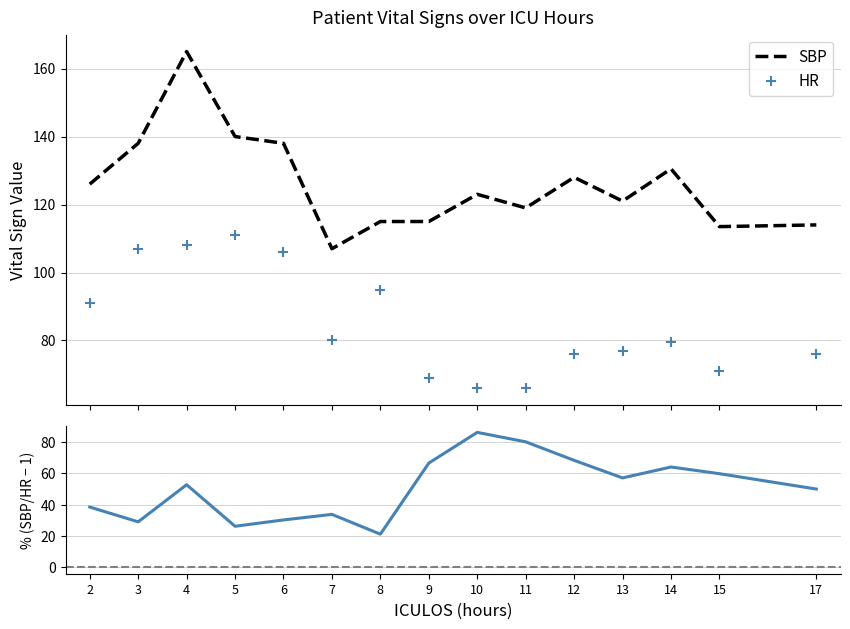

What is the difference between the maximum and minimum values in the HR series?

45.0